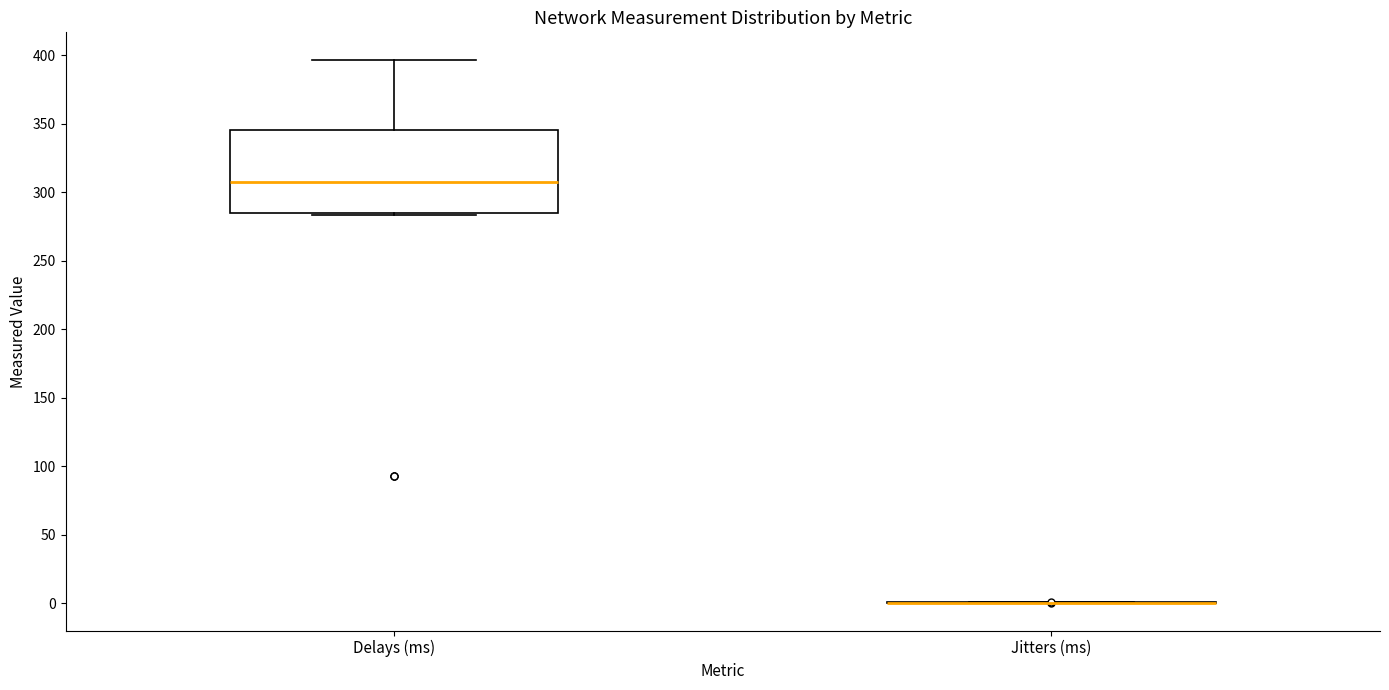

Reading left to right, transcribe this box plot: for each box, give where its median line is, the range the box spans, and where its two whiskers end, as read against the y-axis. The values are not printed on the chart, so give them approximately, as read against the axis.

Delays (ms): median 310, box 285 to 345, whiskers 285 to 395
Jitters (ms): box collapsed to a line at 0, whiskers 0 to 0